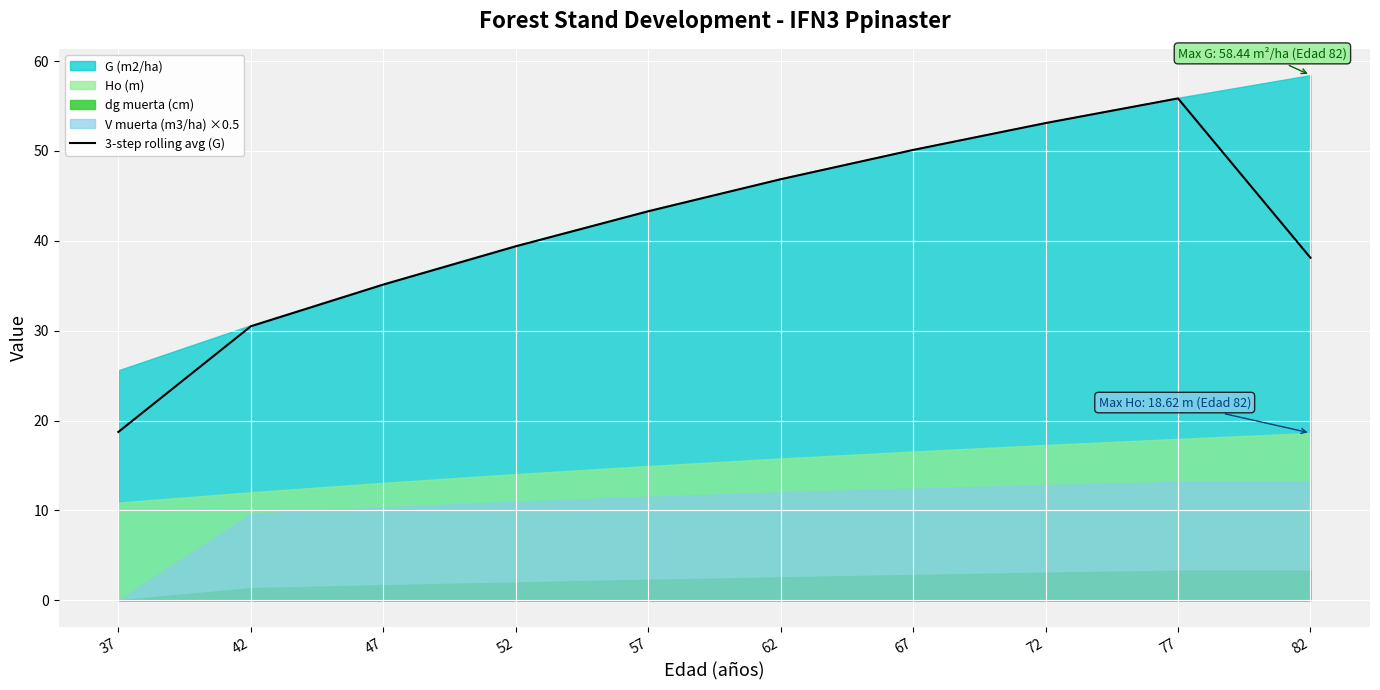

What is the ratio of the value at 57 to the value at 77?

0.8